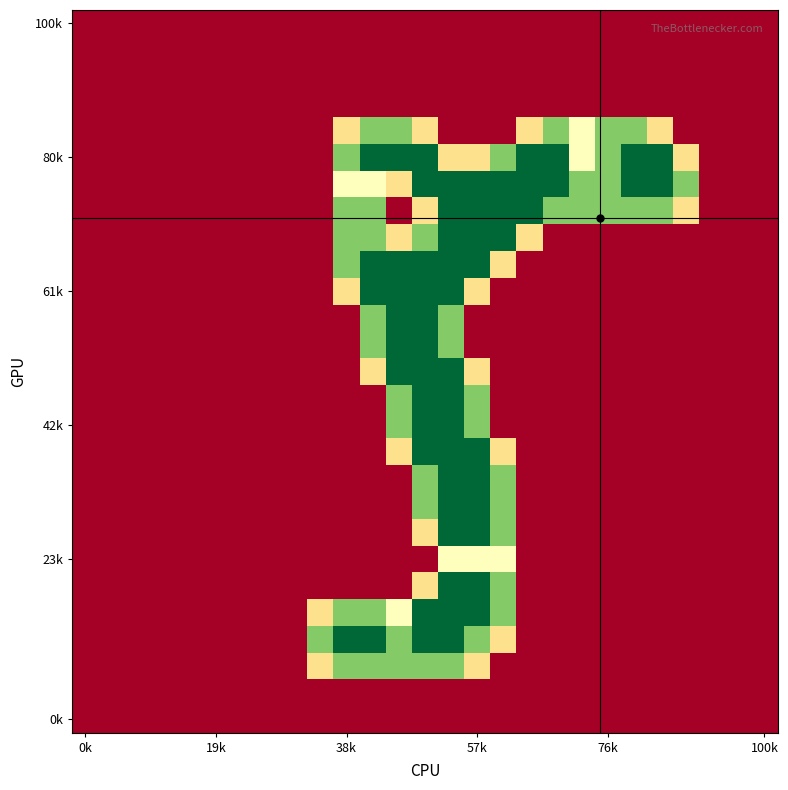

Which series has the largest range (max minus min)?

80k